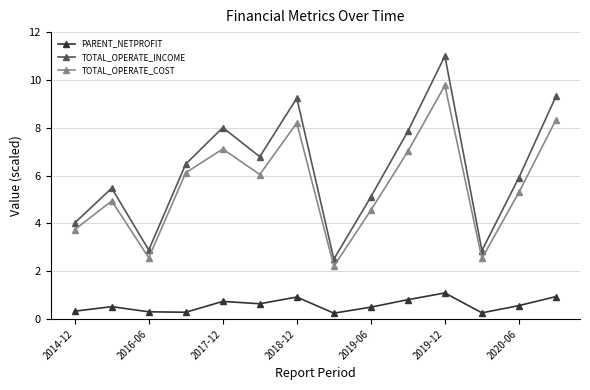

True or false: TOTAL_OPERATE_COST has more than 1 points higher than both neighbors.

True